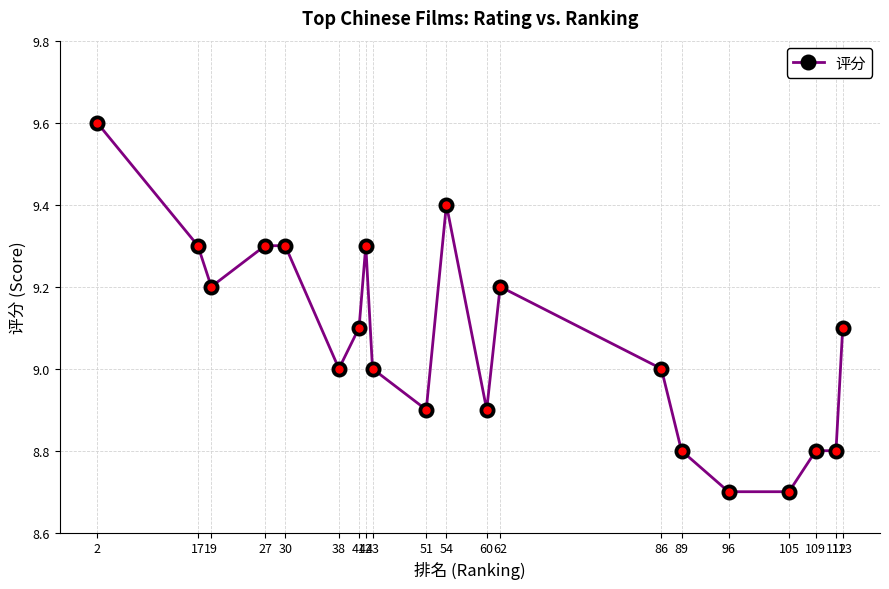

Reading left to right, transcribe all the data shown in this chart.

2=9.6	17=9.3	19=9.2	27=9.3	30=9.3	38=9.0	41=9.1	42=9.3	43=9.0	51=8.9	54=9.4	60=8.9	62=9.2	86=9.0	89=8.8	96=8.7	105=8.7	109=8.8	112=8.8	113=9.1